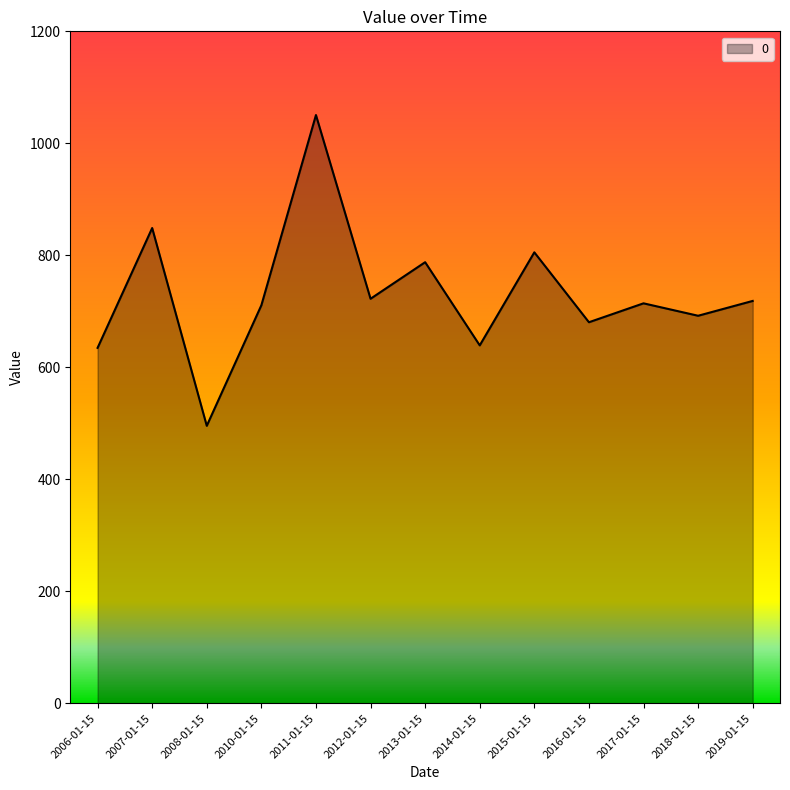

Which label corresponds to the smallest value in the chart?

2008-01-15